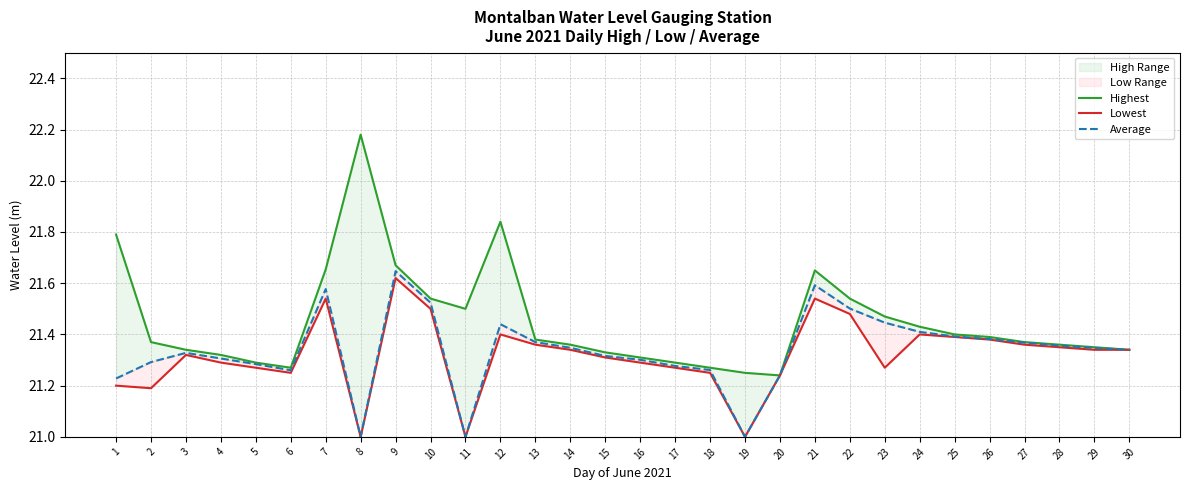

Which series changed the most between 11 and 24?

Average